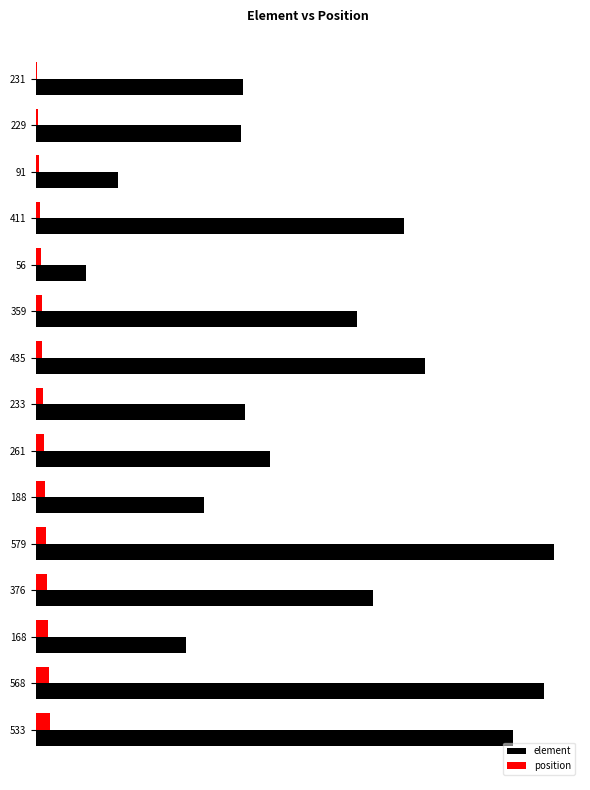

What are all the series names shown in the legend?

element, position